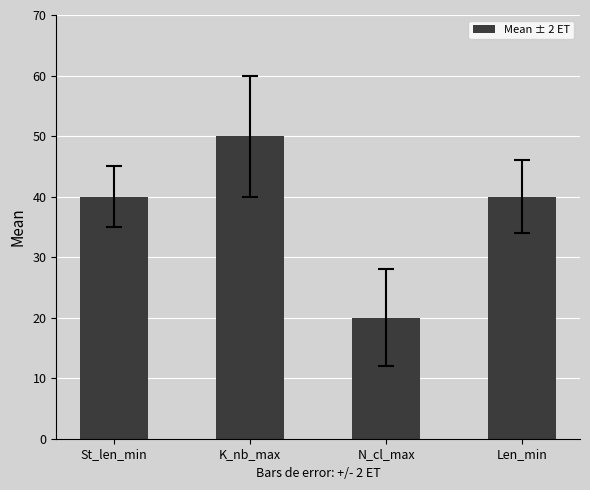

Read the value at K_nb_max, to the nearest 10.

50